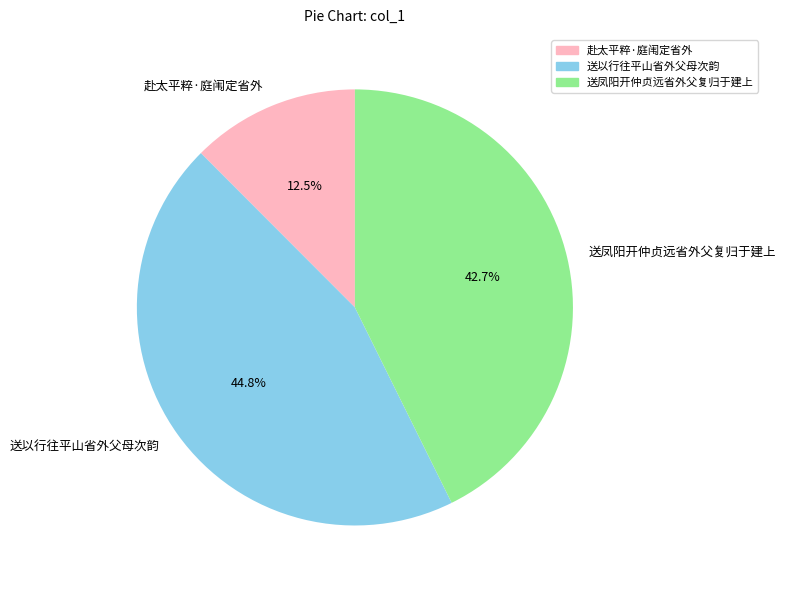

Is 送凤阳开仲贞远省外父复归于建上 the majority of the pie?

No